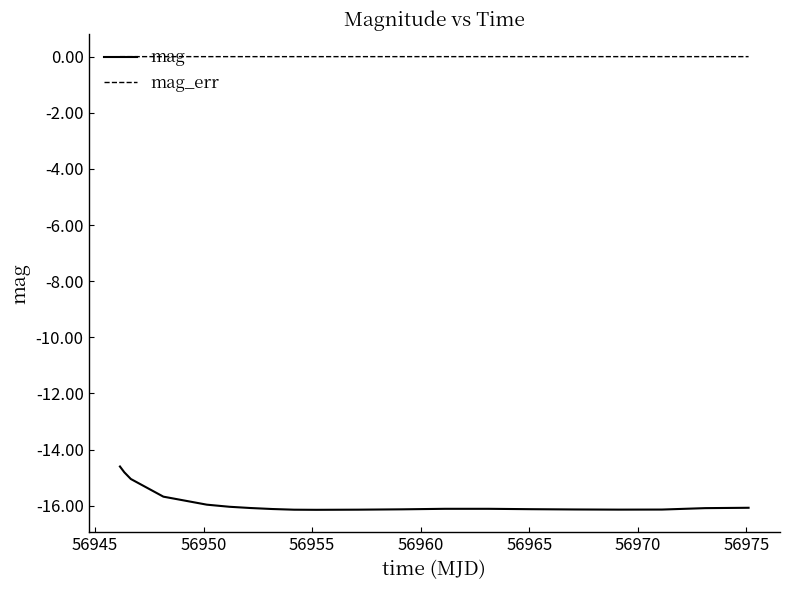

Does the chart have visible grid lines?

No